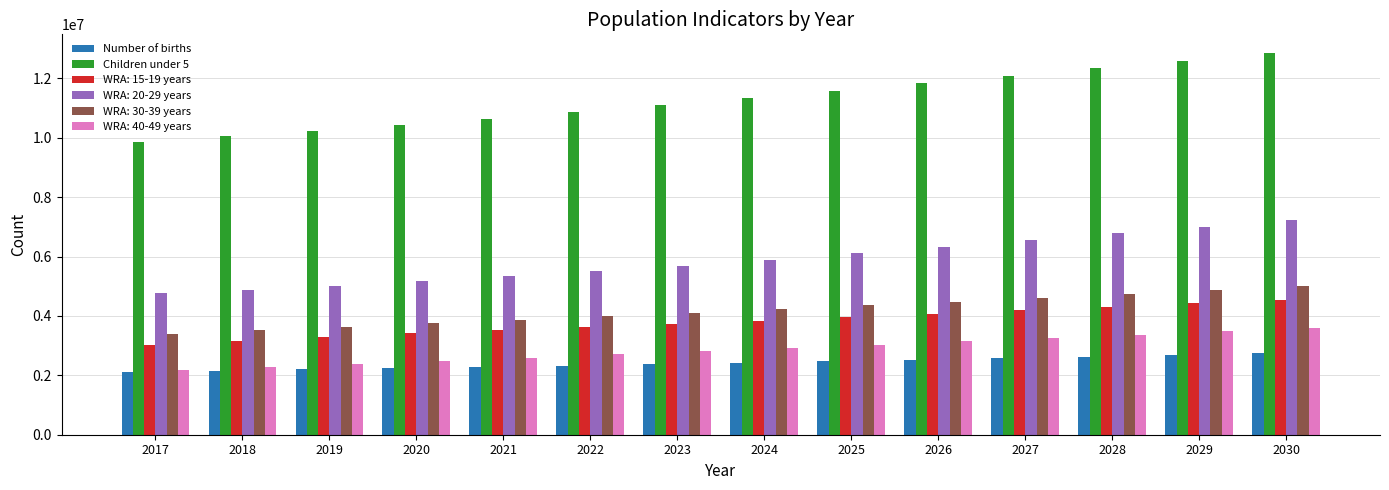

What is the difference between the highest and lowest values at 2017?

7752402